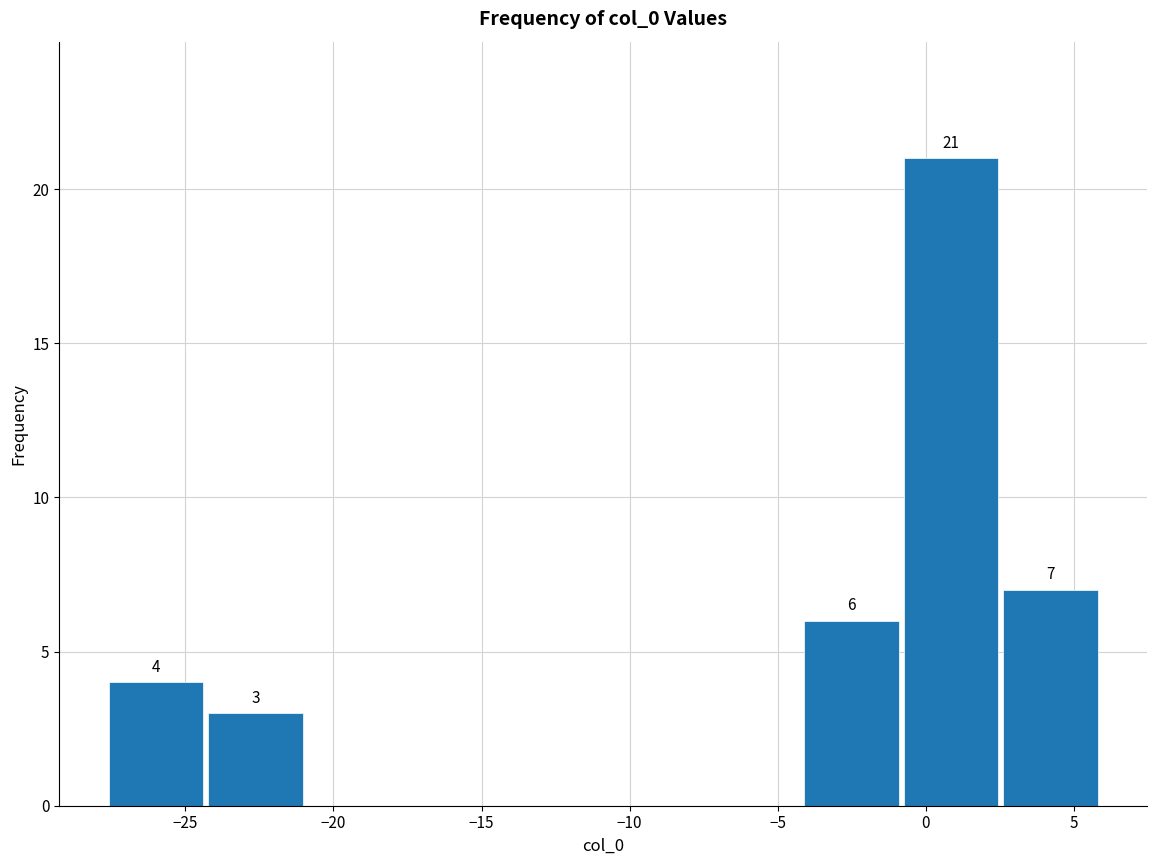

Over which range of the x-axis is the bar tallest?

-1.0 to 2.5